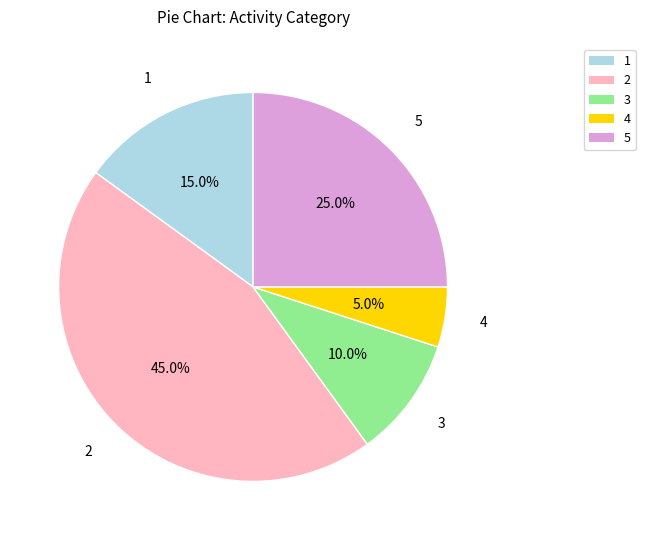

Rank the categories by value from highest to lowest.

2, 5, 1, 3, 4